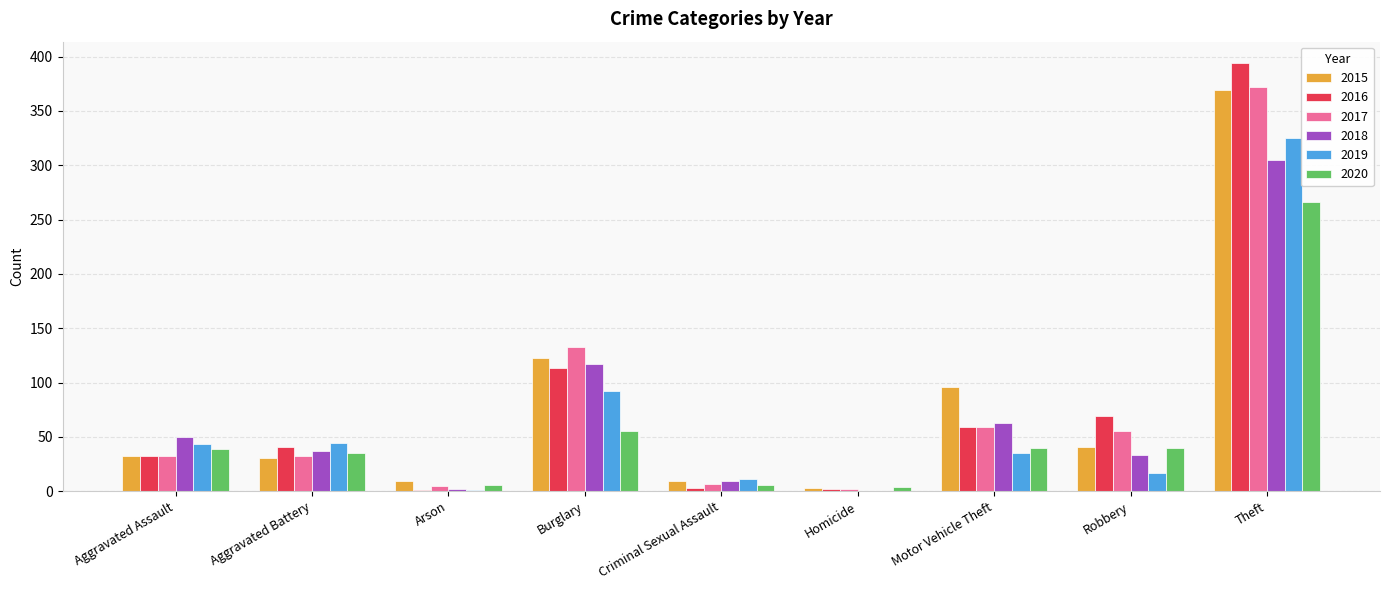

Read the 2020 value at Robbery, to the nearest 50.

50